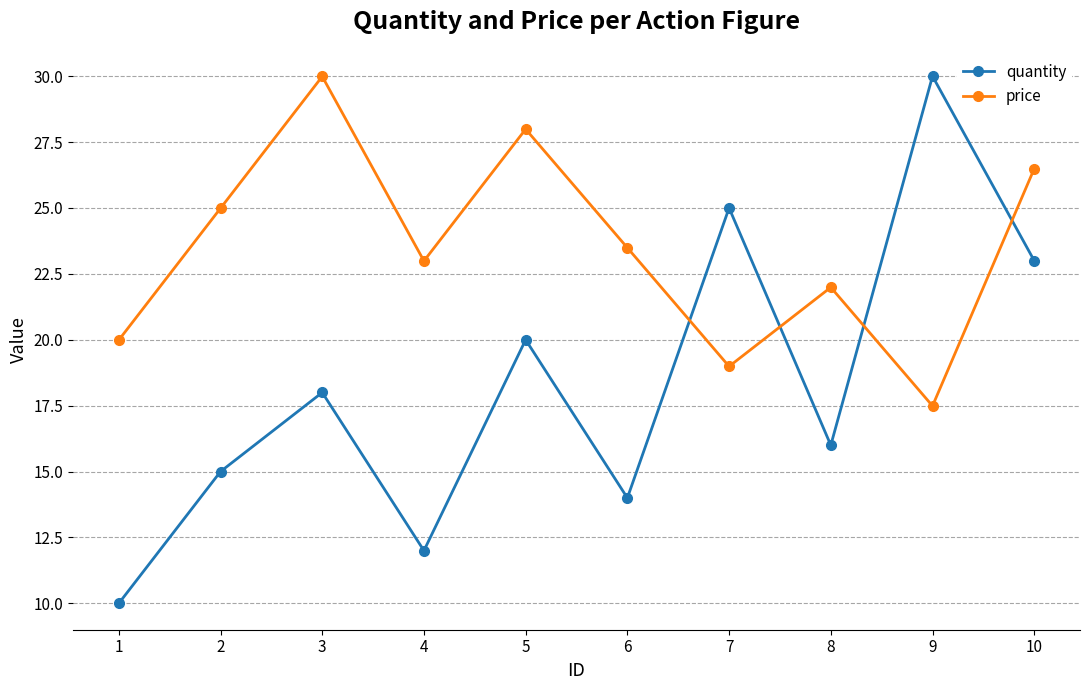

At which label is price closest to 23?

4